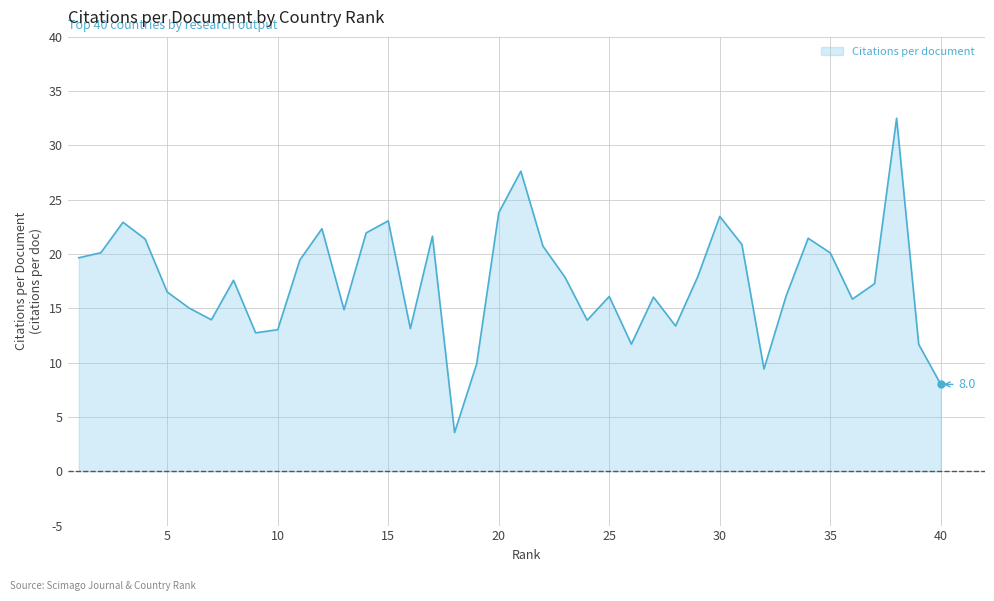

What is the maximum value shown in the chart?

32.5